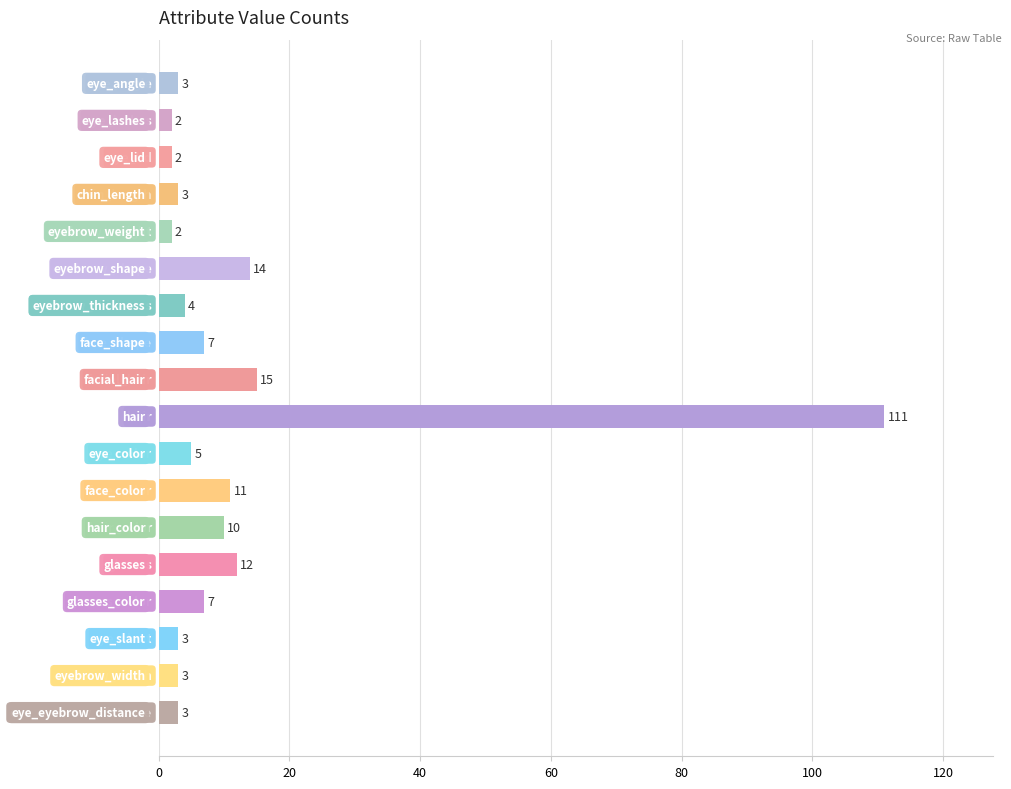

What is the difference between the maximum and minimum values?

109